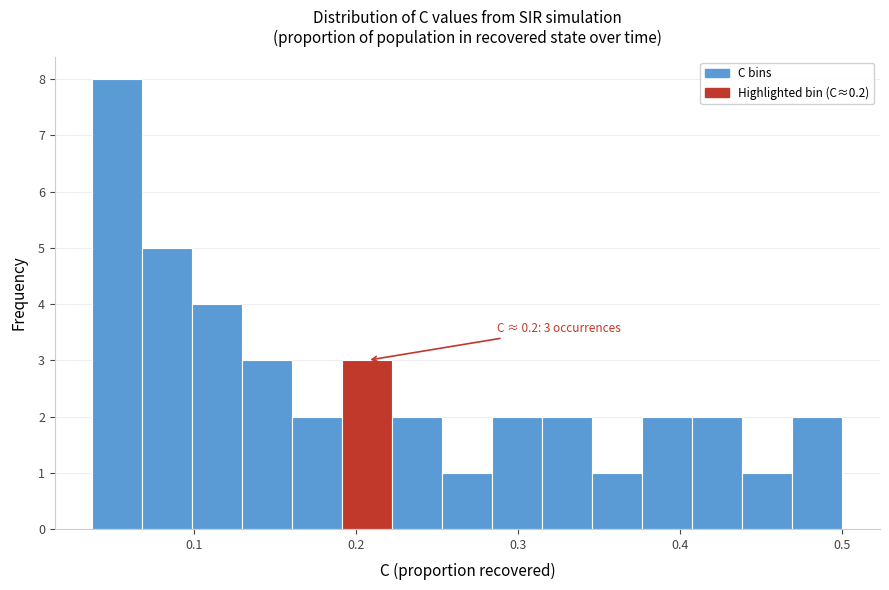

Read against the x-axis, roughly where is the centre of the tallest bar?

0.05